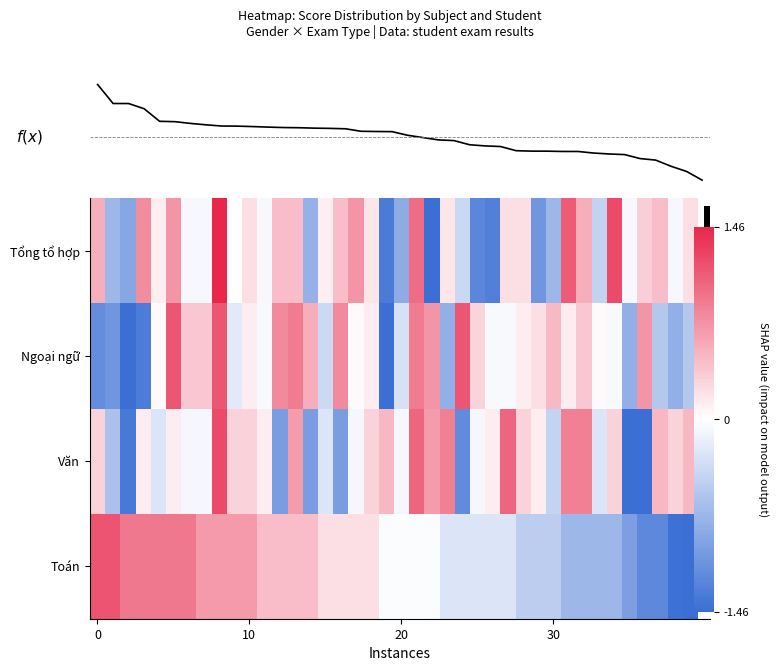

At which category does the chart reach its minimum across all series?

35